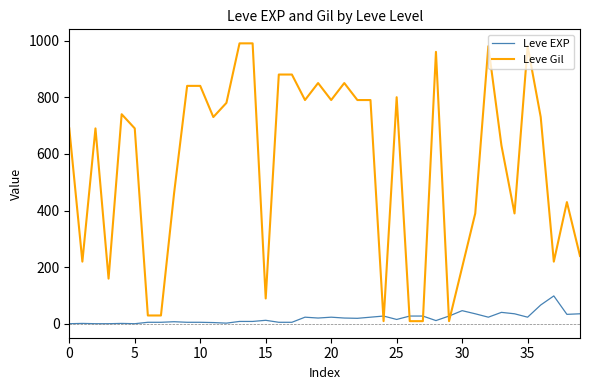

What is the highest value of the Leve EXP series?

99